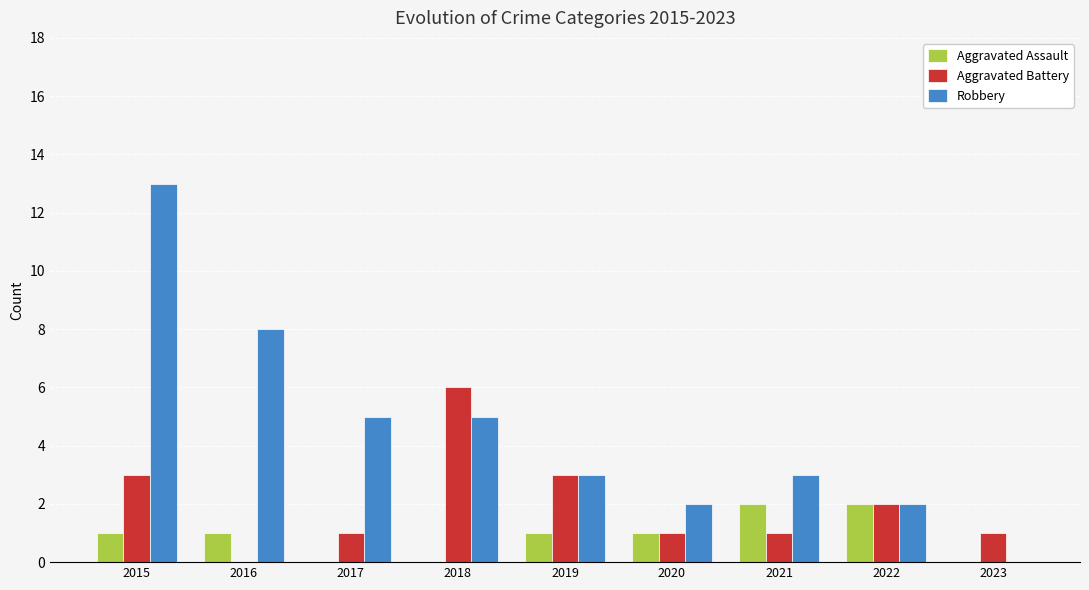

What is the sum of the Robbery values at 2021 and 2020?

5